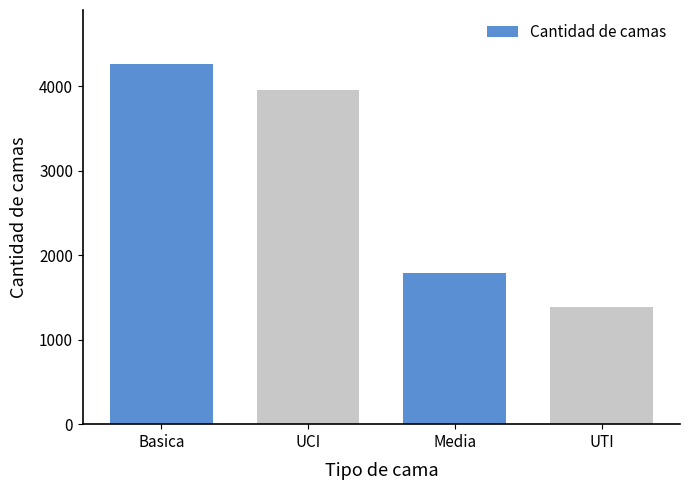

Where does the data first go above 3956?

Basica